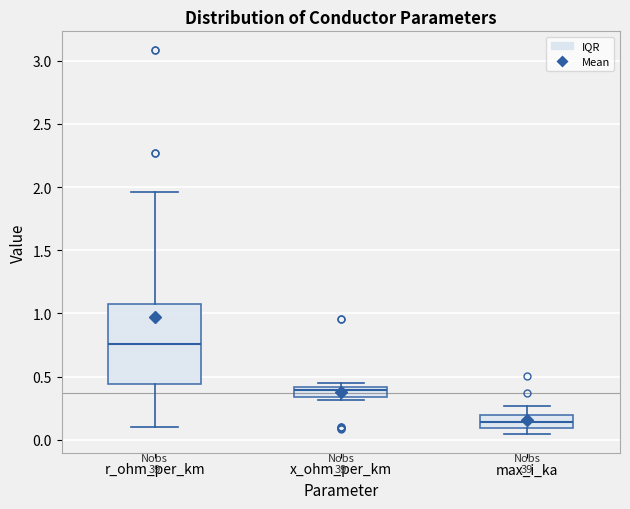

Which box's median line is the highest?

r_ohm_per_km